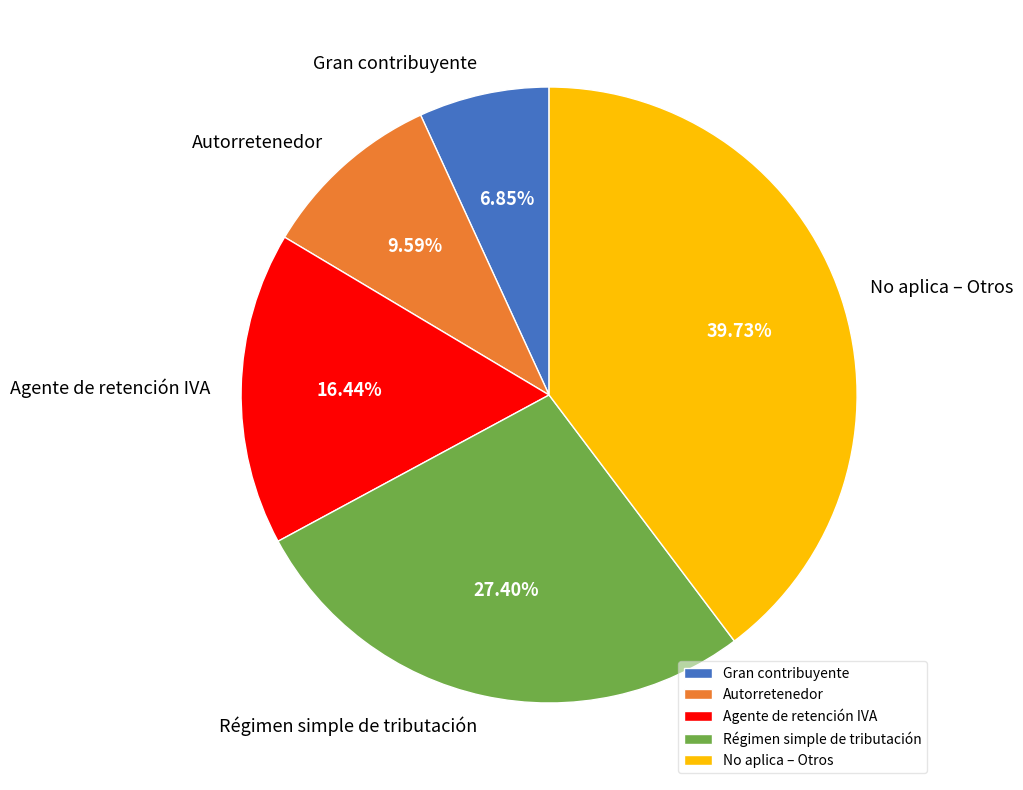

Which has a higher value, Régimen simple de tributación or Agente de retención IVA?

Régimen simple de tributación